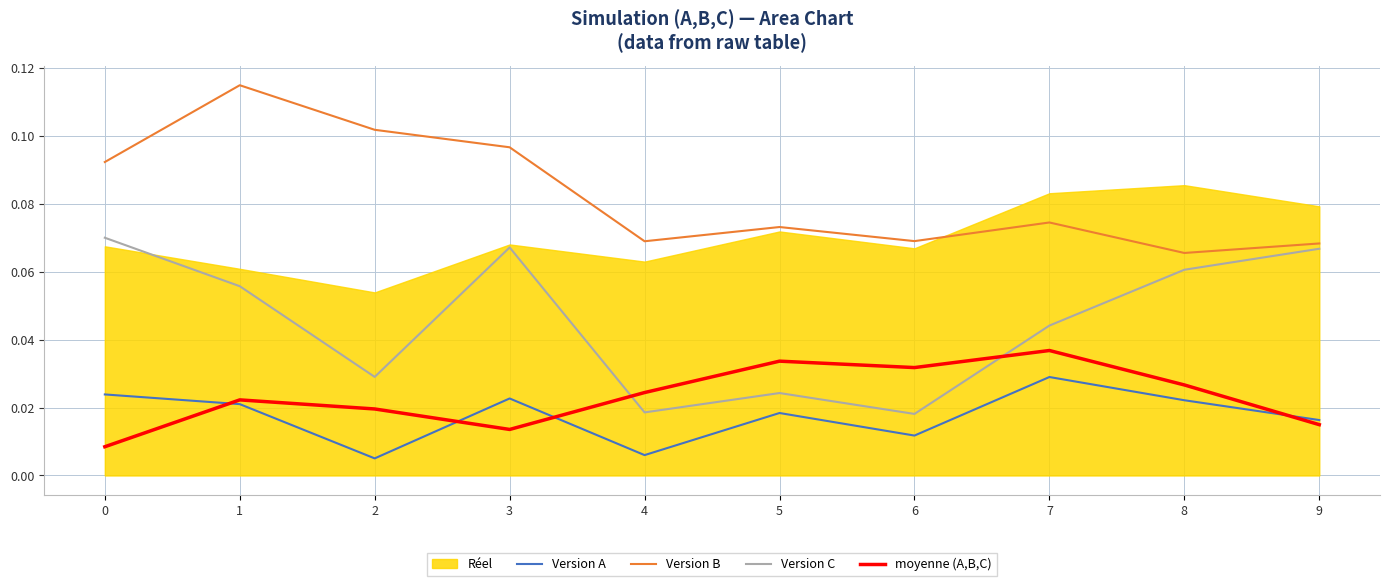

Which series has the largest total across all categories?

Version B